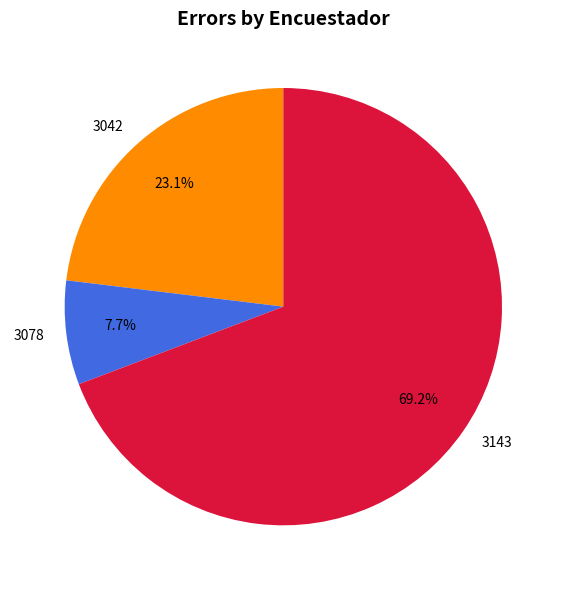

Rank the categories by value from highest to lowest.

3143, 3042, 3078